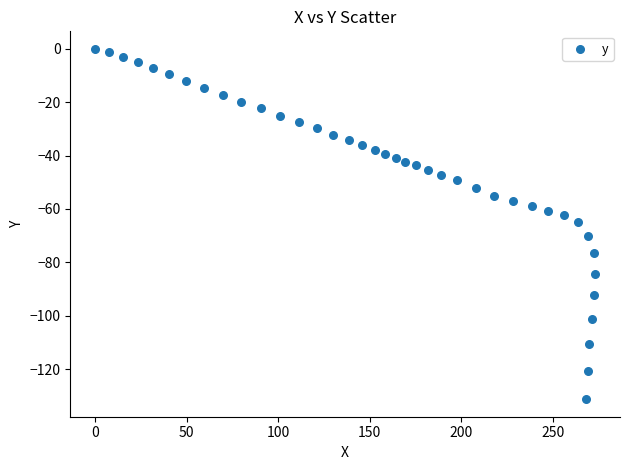

What is the range of Y values (max minus min)?

131.3